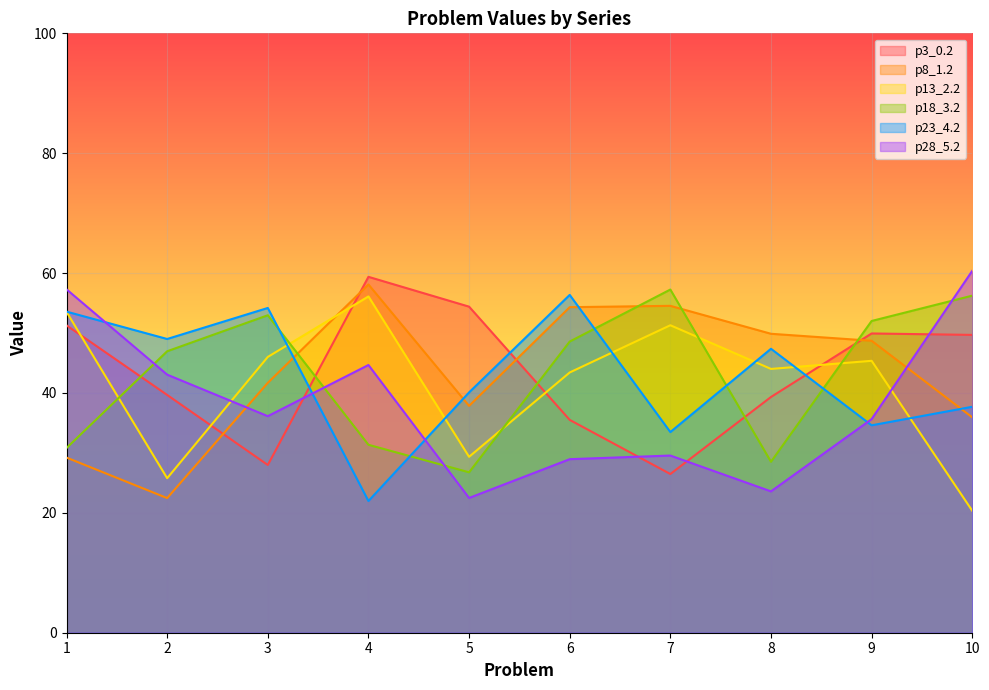

Count the number of data series in this chart.

6